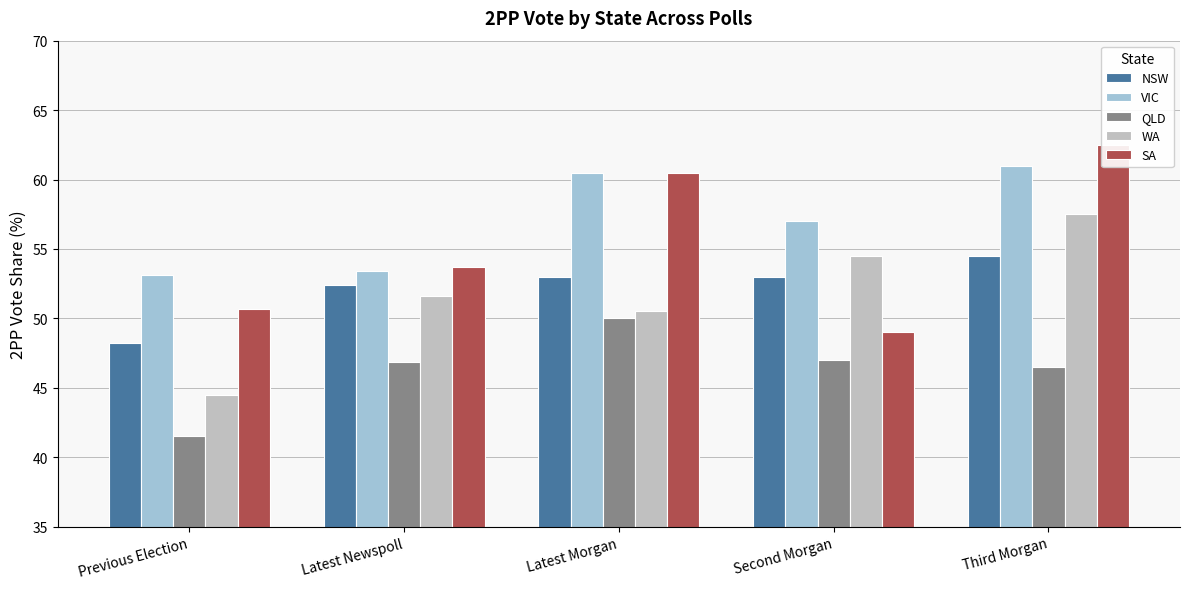

What is the approximate value of NSW at Previous Election?

48.2